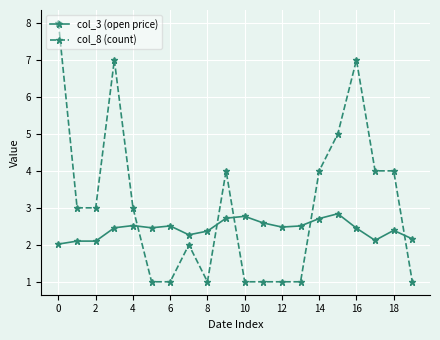

Which series has the widest spread of values?

col_8 (count)